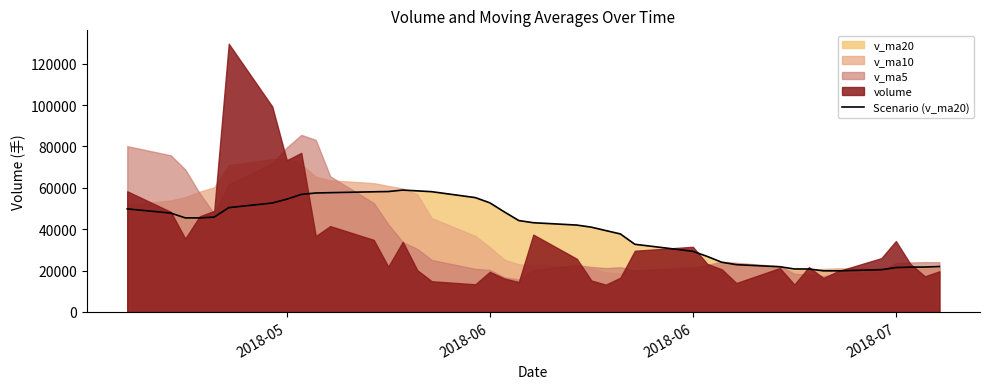

What is the sum of all values?

1605416.1